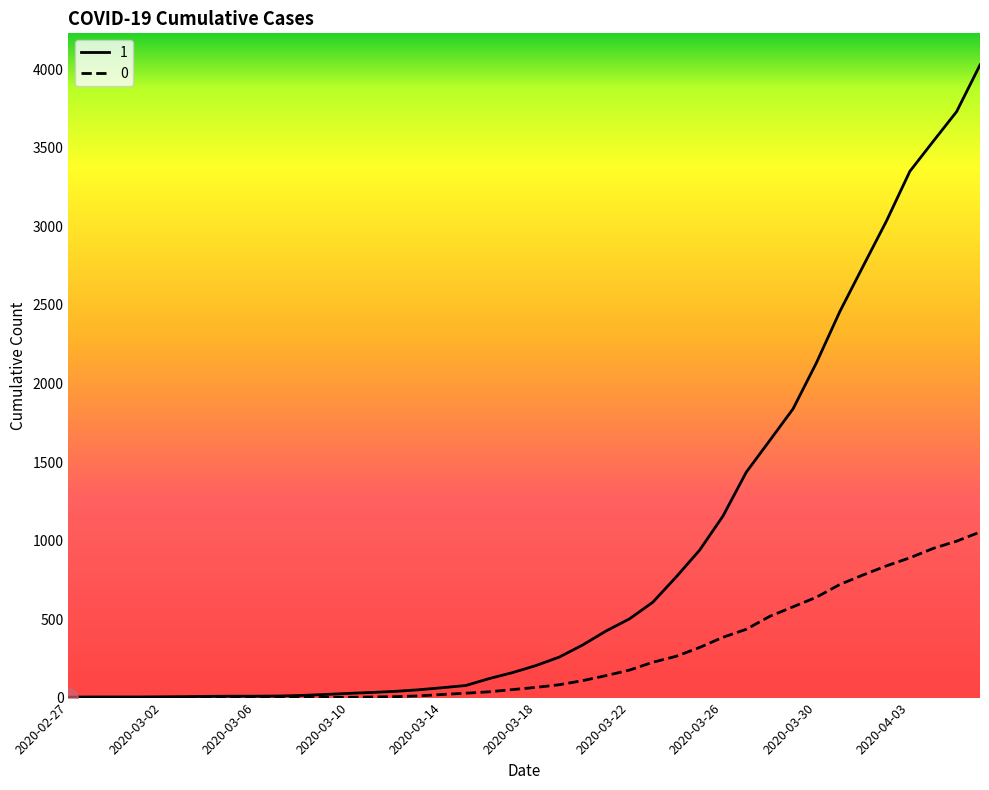

Does the chart display data point markers on the line(s)?

No